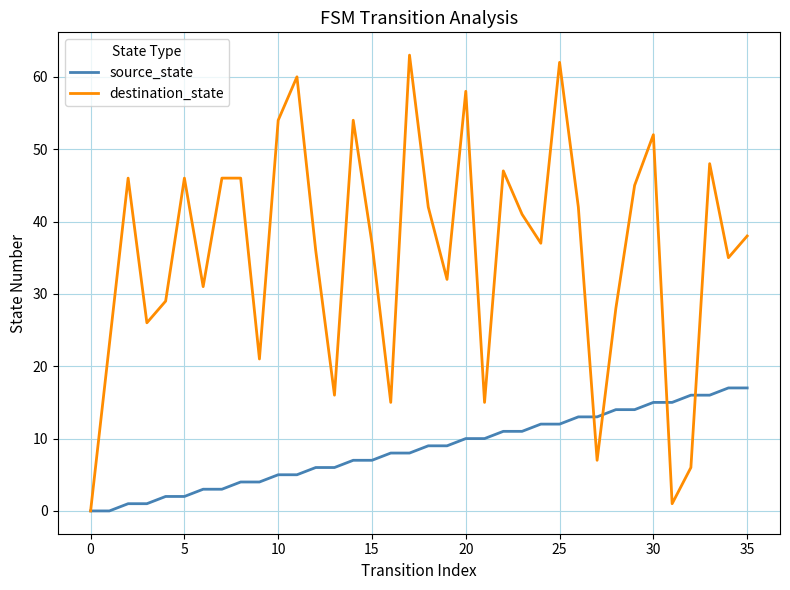

True or false: destination_state has more than 0 interior local peaks.

True